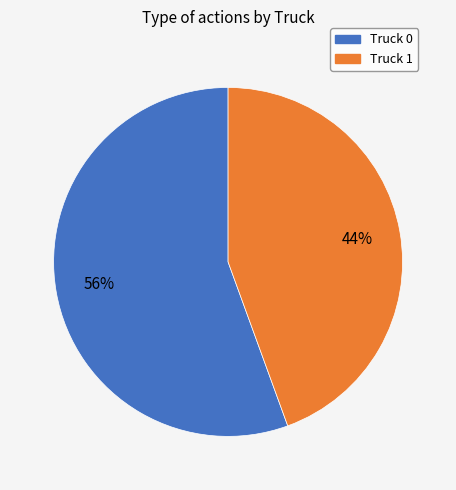

How many segments does this pie chart have?

2